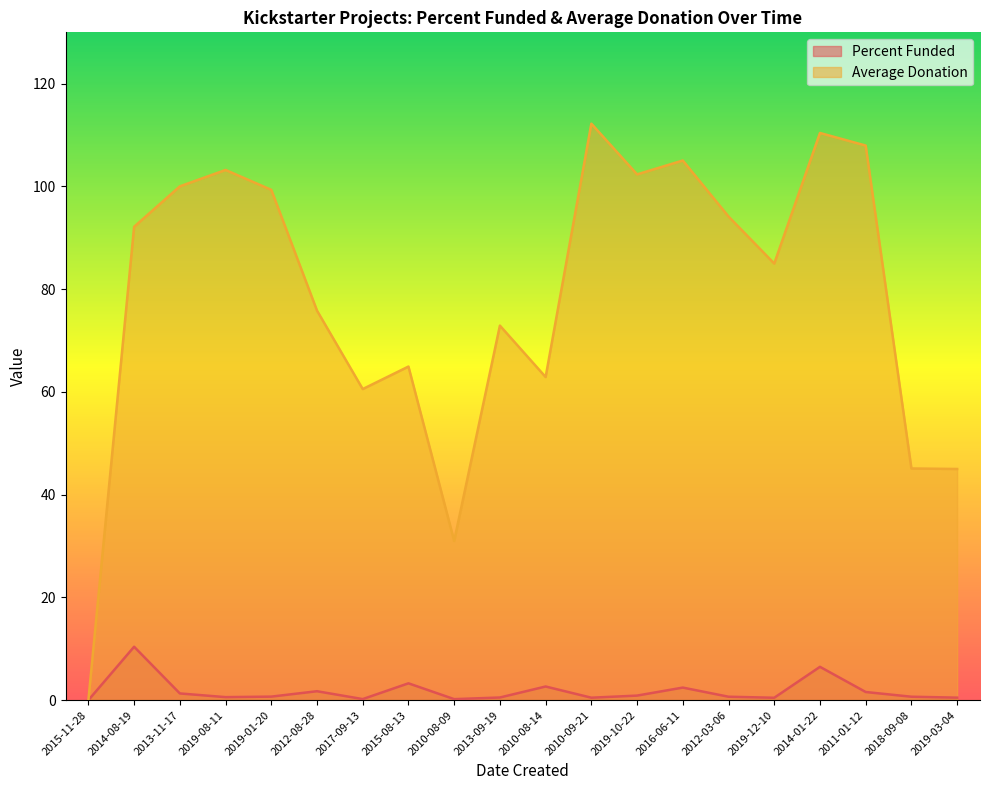

What is the average value of the Percent Funded series?

1.8